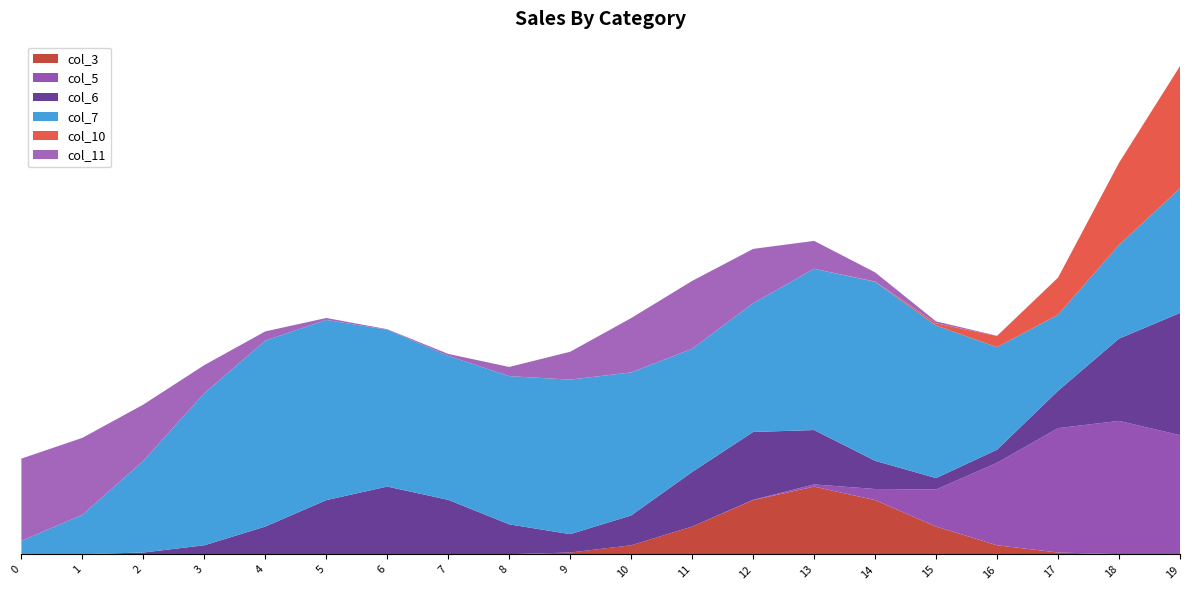

What are all the series names shown in the legend?

col_3, col_5, col_6, col_7, col_10, col_11